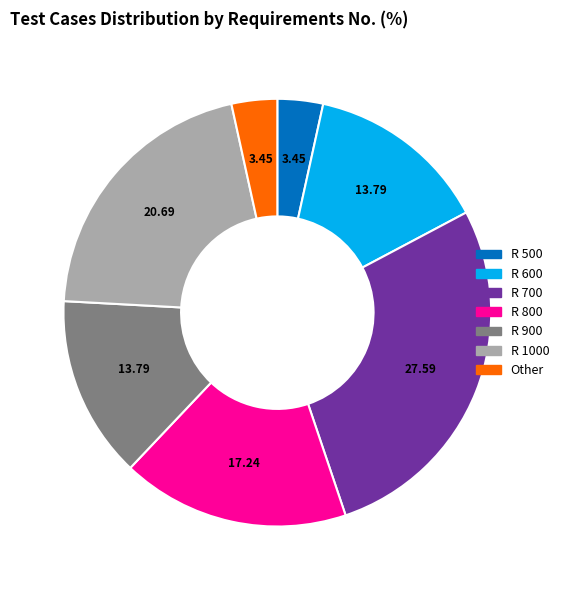

Do R 500 and R 600 together represent more than half of the pie?

No